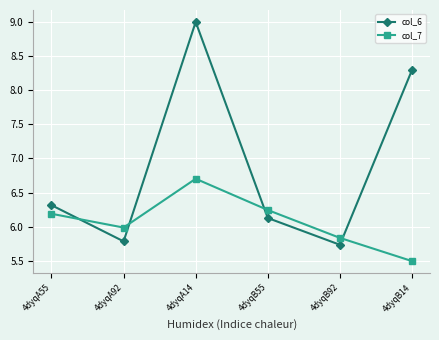

Where is the first local minimum for col_7?

4dyqA92